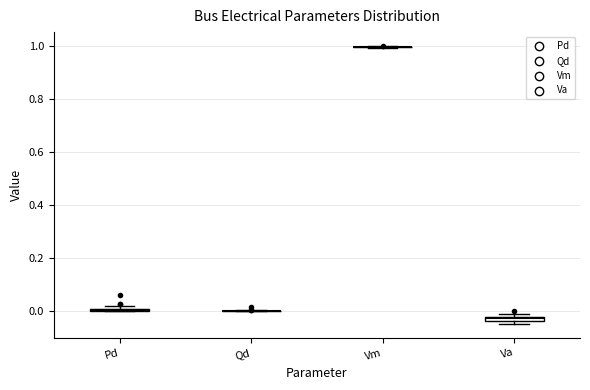

Where is the upper edge of the box for Pd on the y-axis? The values are not printed on the chart, so give them approximately, as read against the axis.

0.02